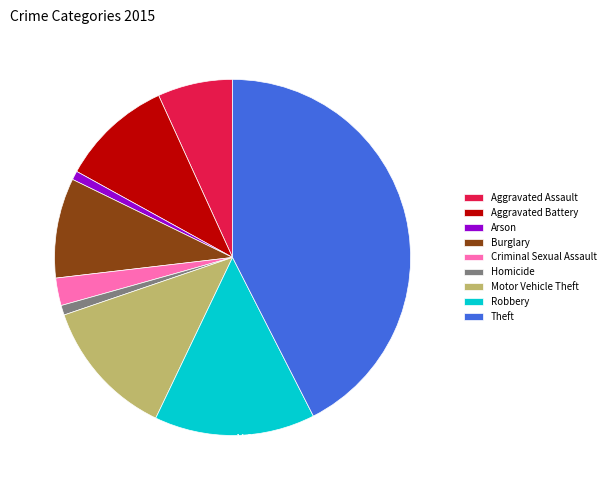

Approximately how many times larger is the value at Aggravated Battery compared to Criminal Sexual Assault?

4.1